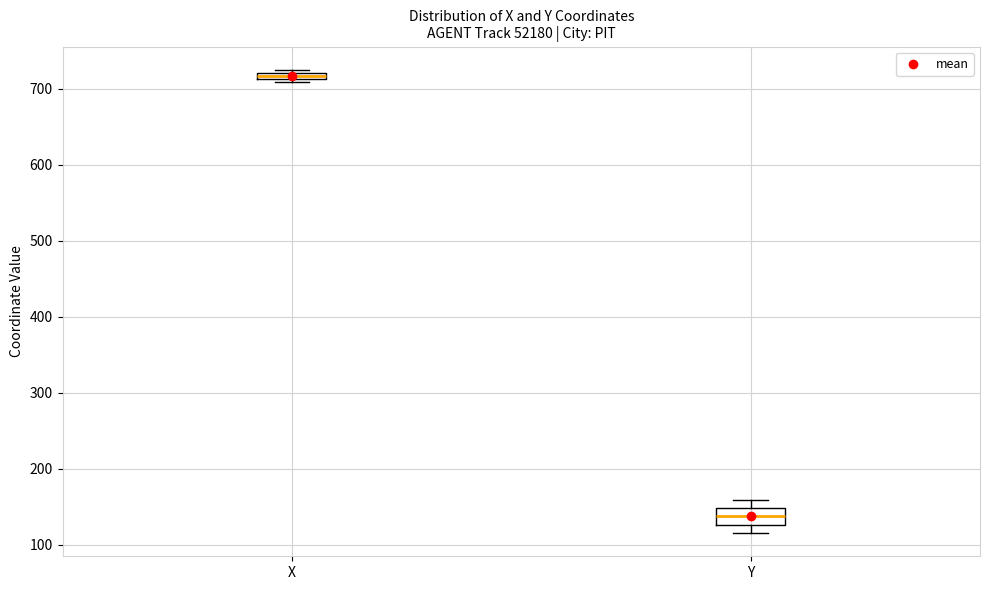

Which box's median line is the highest?

X